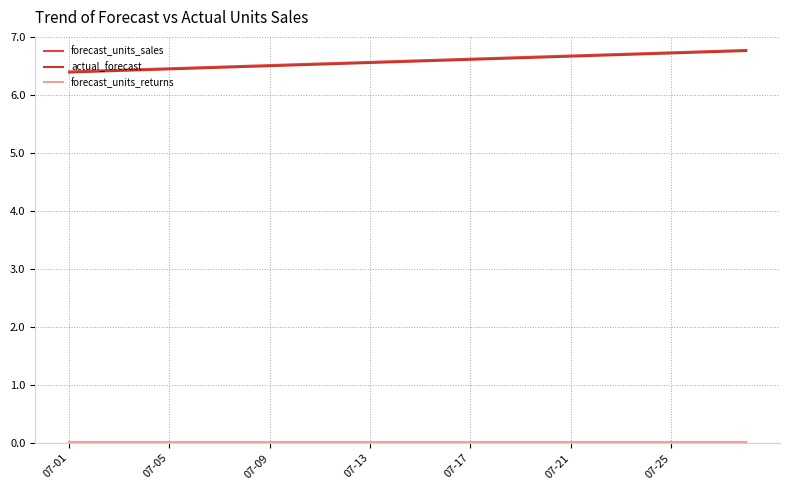

What is the greatest value displayed?

6.8